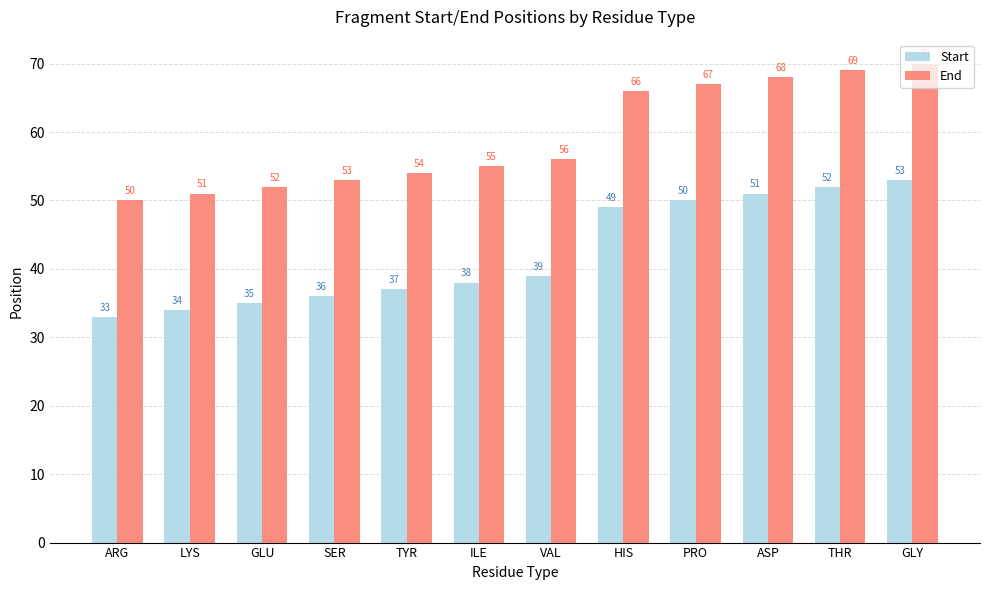

What is the greatest value displayed?

70